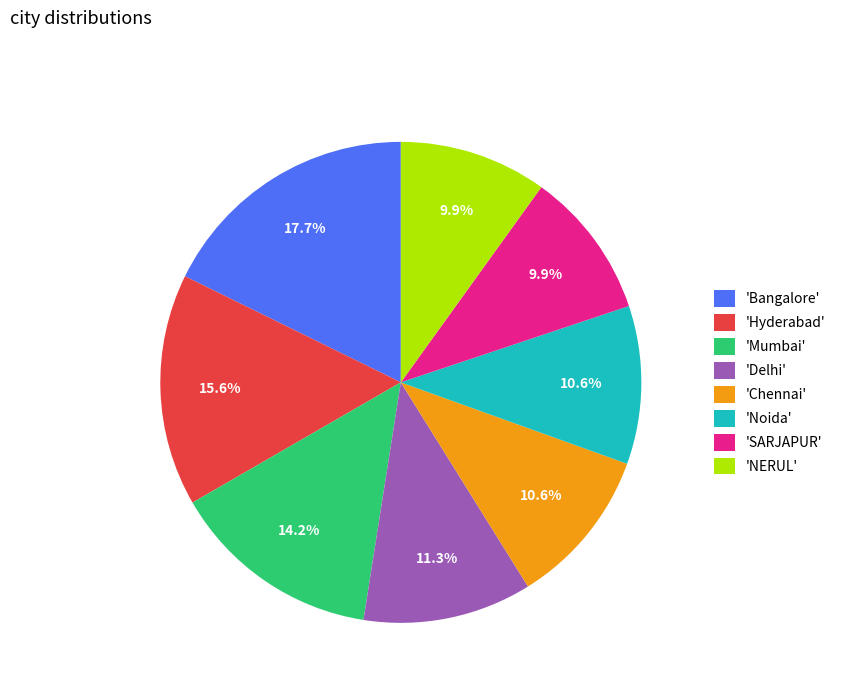

Between 'NERUL' and 'Bangalore', which is larger?

'Bangalore'